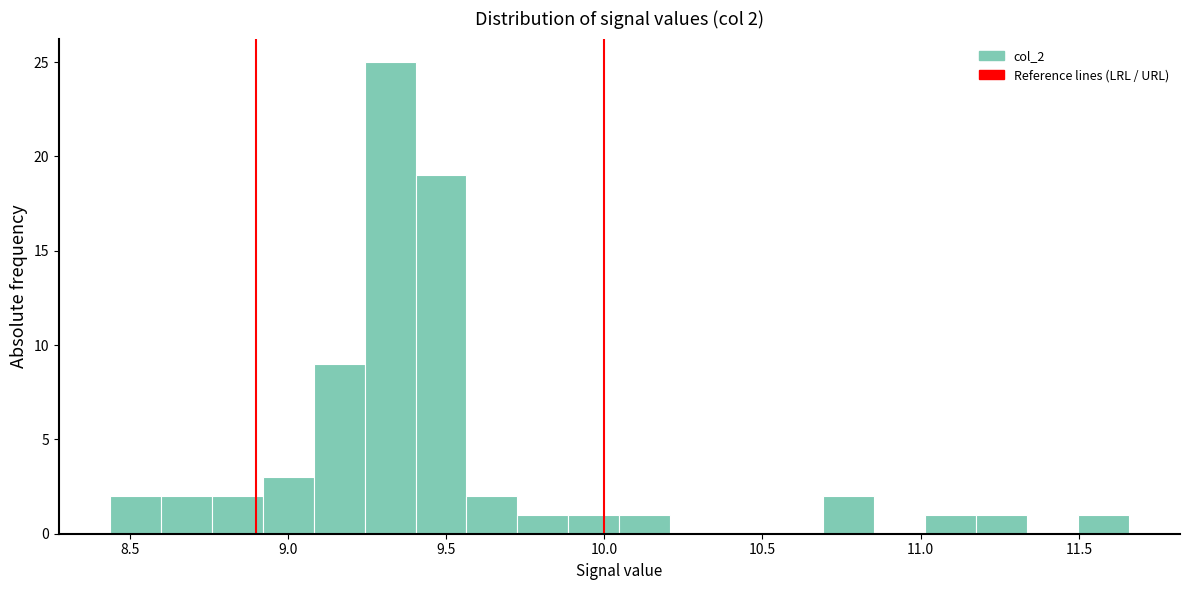

Around what value on the x-axis is the tallest bar? Give the approximate position of its centre, as read against the axis.

9.30